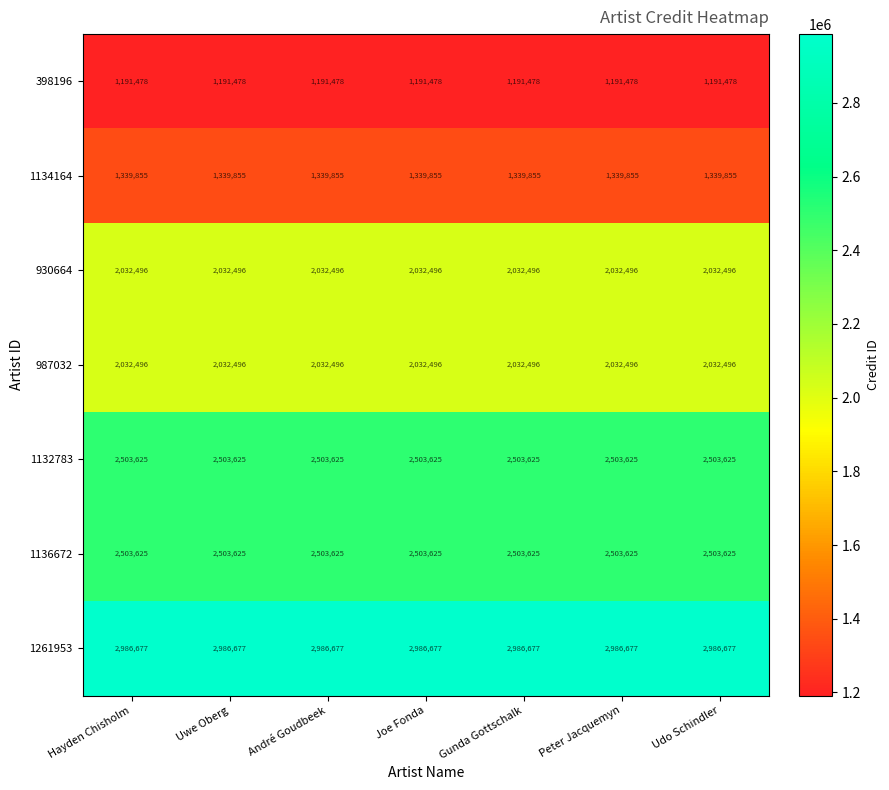

What is the highest value of the 1134164 series?

1339855